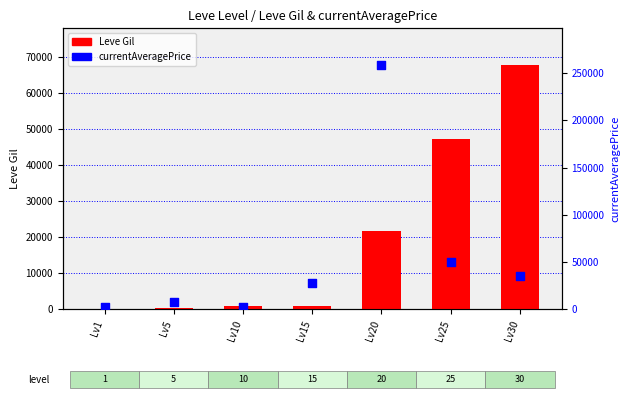

What is the total value across all series at Lv5?

8450.9